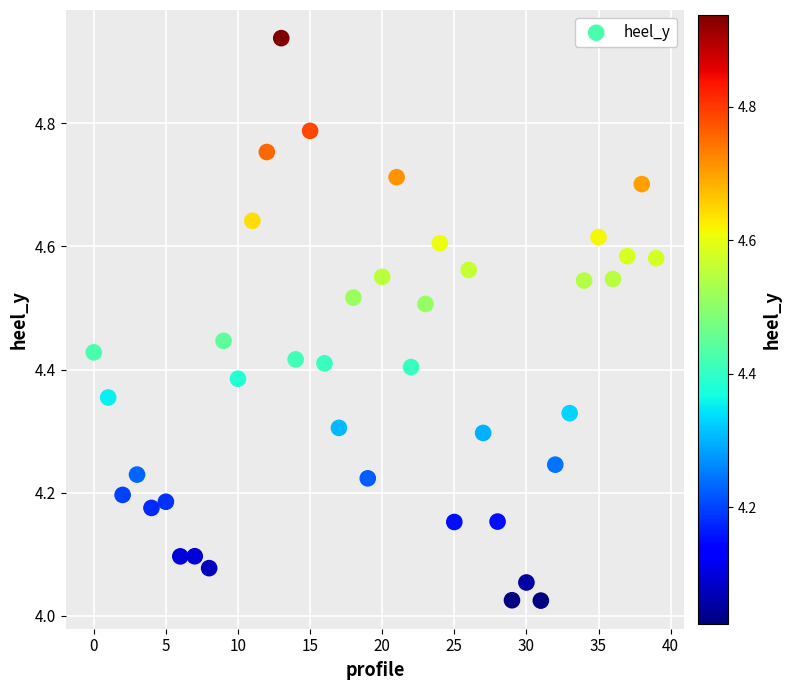

What is the range of Y values (max minus min)?

0.9